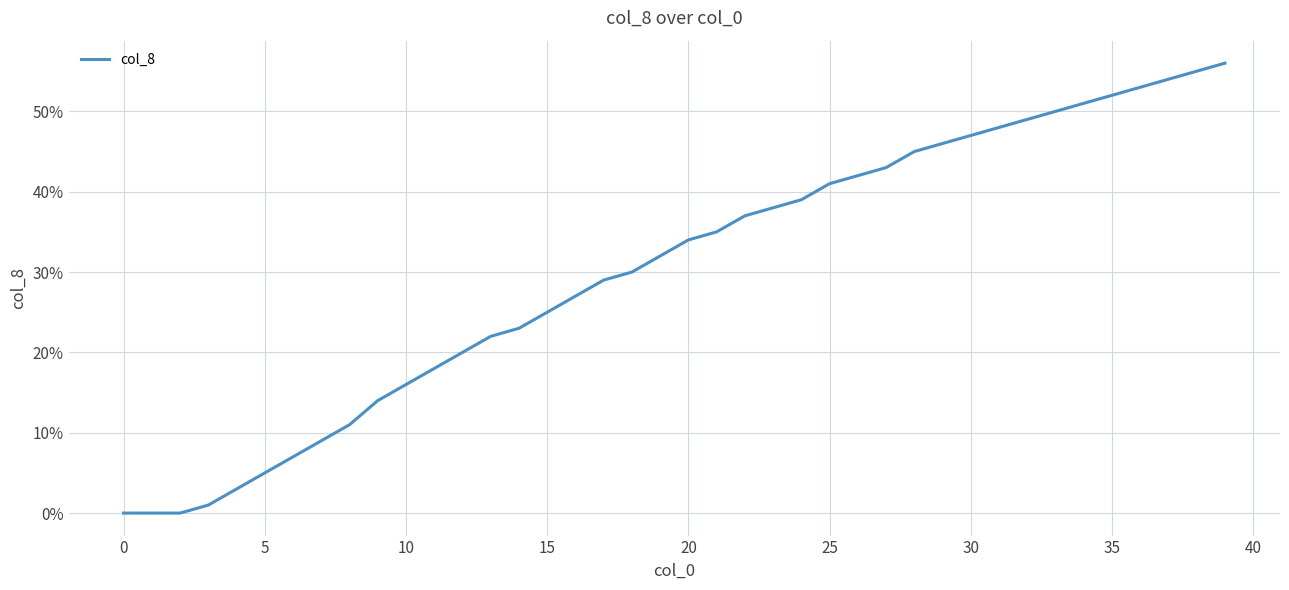

Does the chart display data point markers on the line(s)?

No